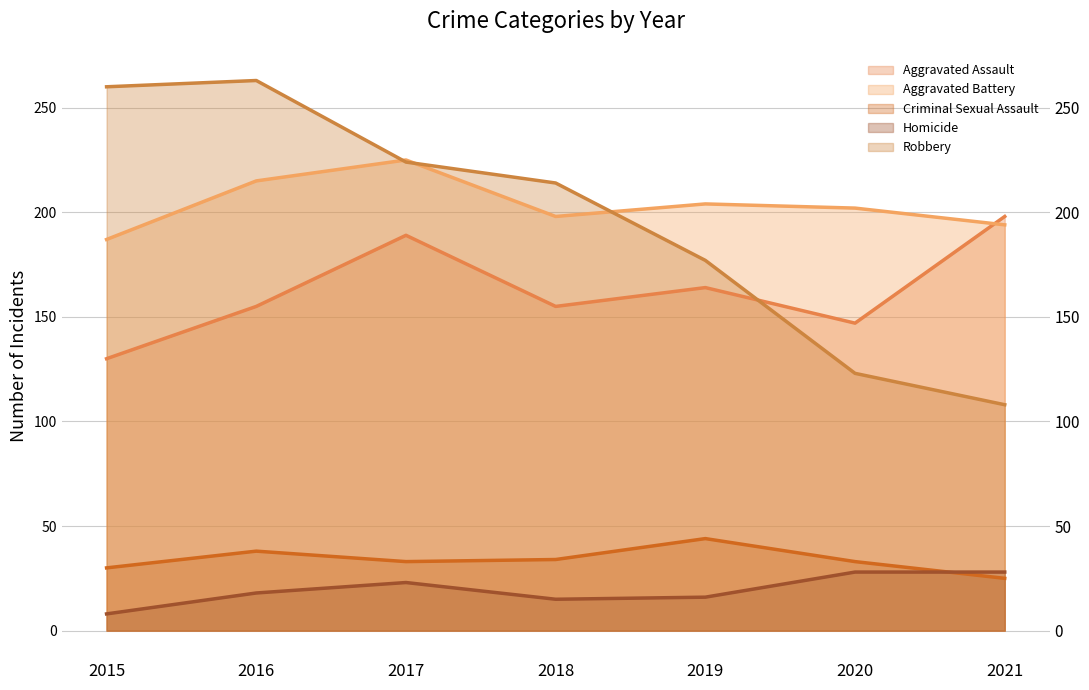

Reading right to left, transcribe all the data shown in this chart.

Aggravated Assault: 2021=198	2020=147	2019=164	2018=155	2017=189	2016=155	2015=130
Aggravated Battery: 2021=194	2020=202	2019=204	2018=198	2017=225	2016=215	2015=187
Criminal Sexual Assault: 2021=25	2020=33	2019=44	2018=34	2017=33	2016=38	2015=30
Homicide: 2021=28	2020=28	2019=16	2018=15	2017=23	2016=18	2015=8
Robbery: 2021=108	2020=123	2019=177	2018=214	2017=224	2016=263	2015=260